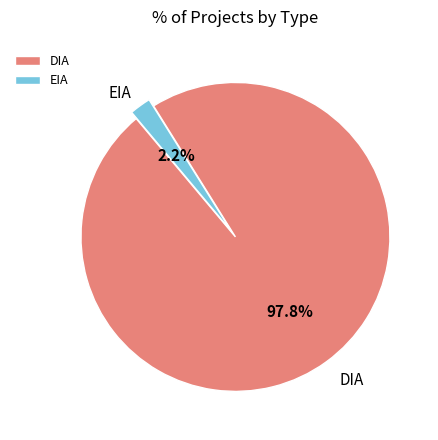

Rank the categories by value from highest to lowest.

DIA, EIA